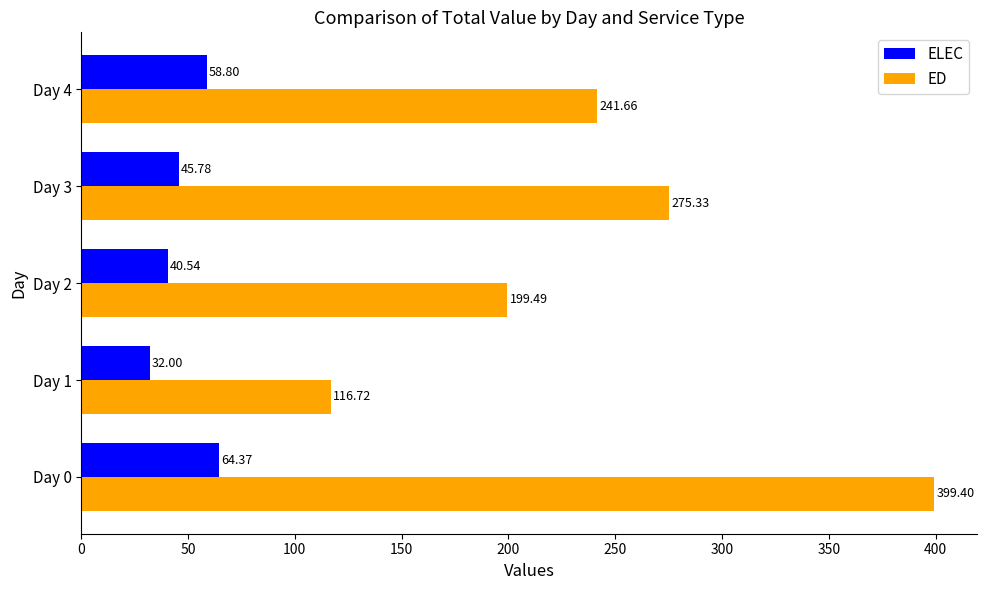

List the series in order of their peak value, highest first.

ED, ELEC